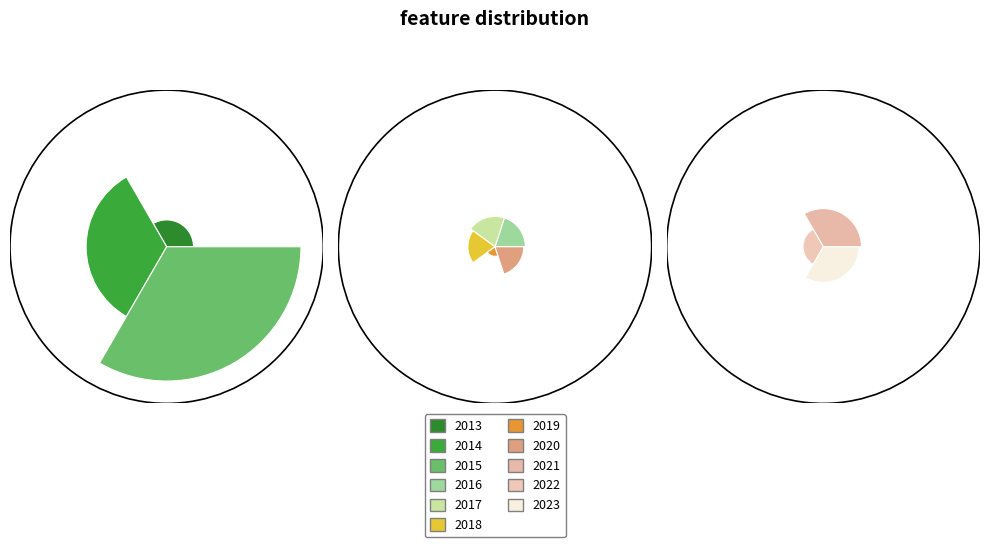

To the nearest percent, what portion does 2014 represent?

16%